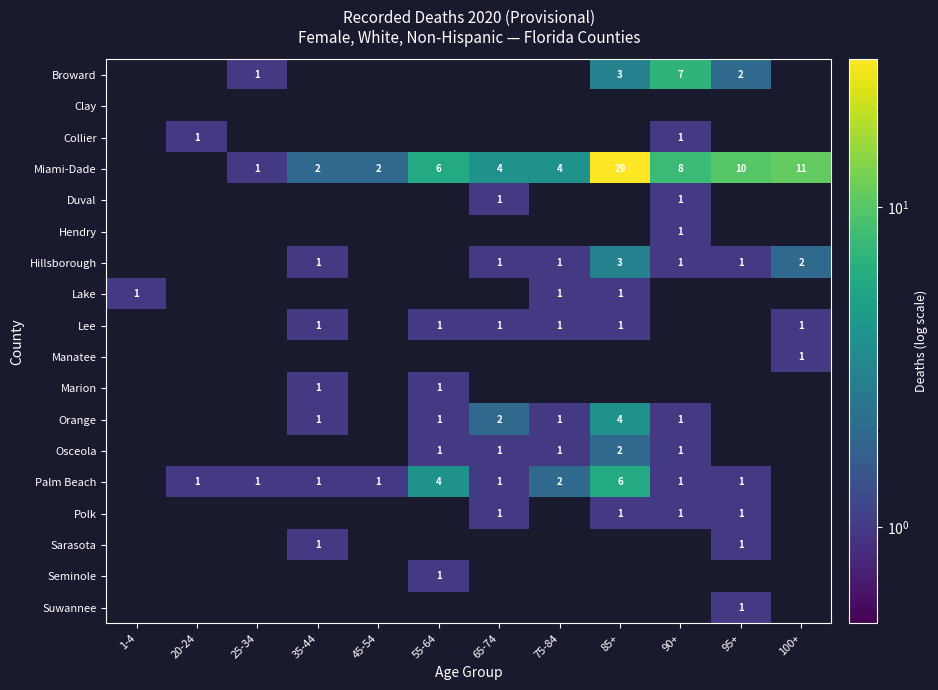

What is the difference between the Miami-Dade values at 95+ and 25-34?

9